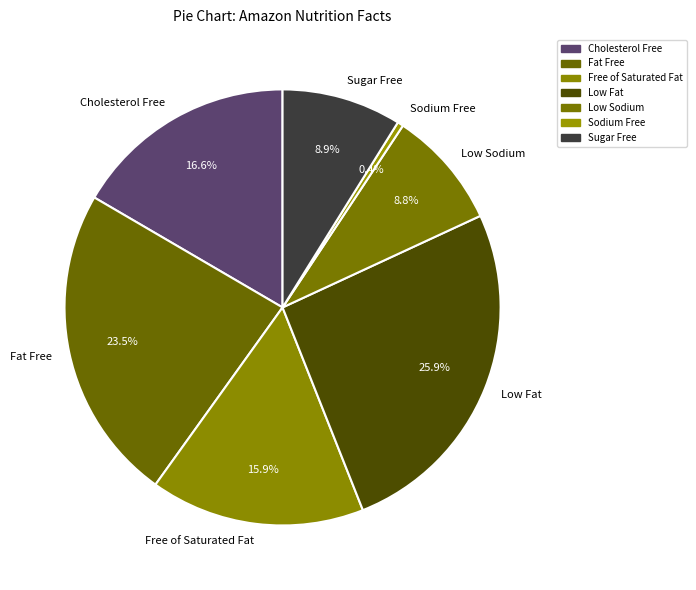

Which slice is the smallest?

Sodium Free